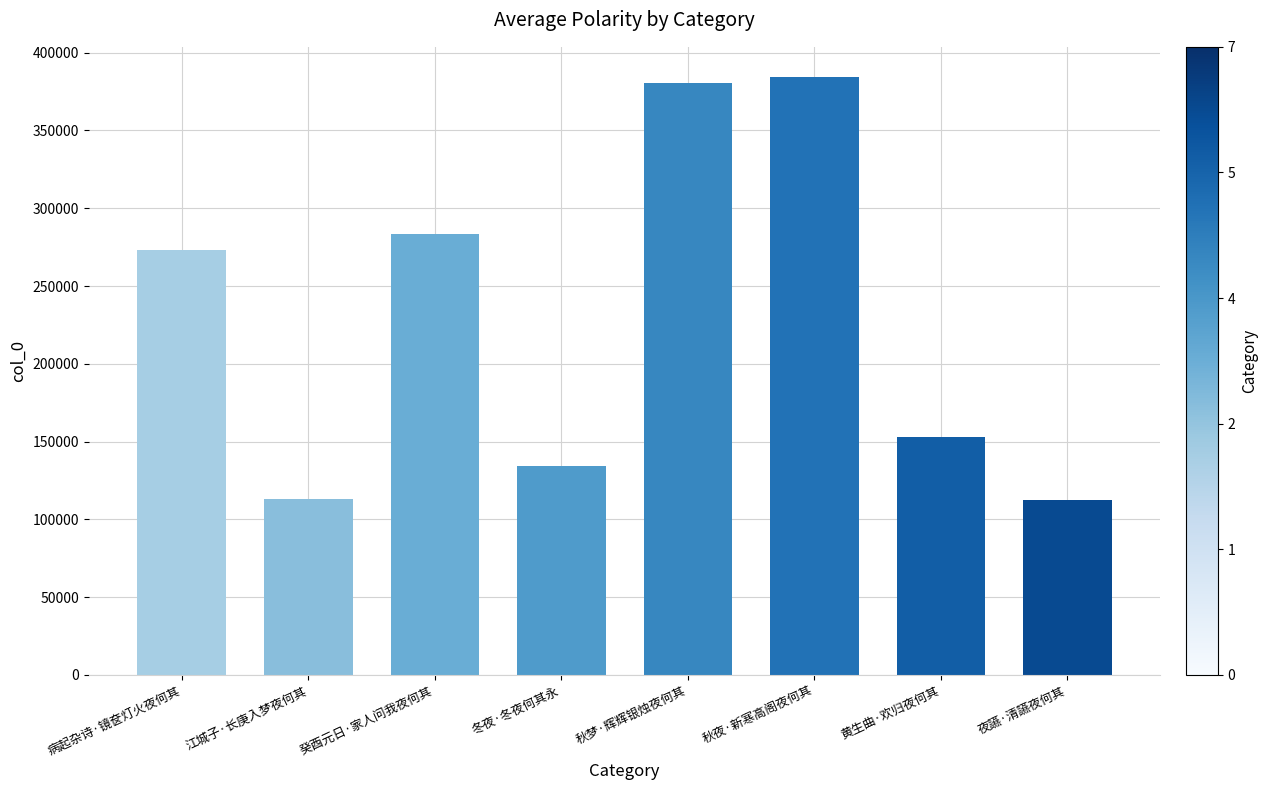

The chart shows a value of 134061 at 冬夜·冬夜何其永. True or false?

True